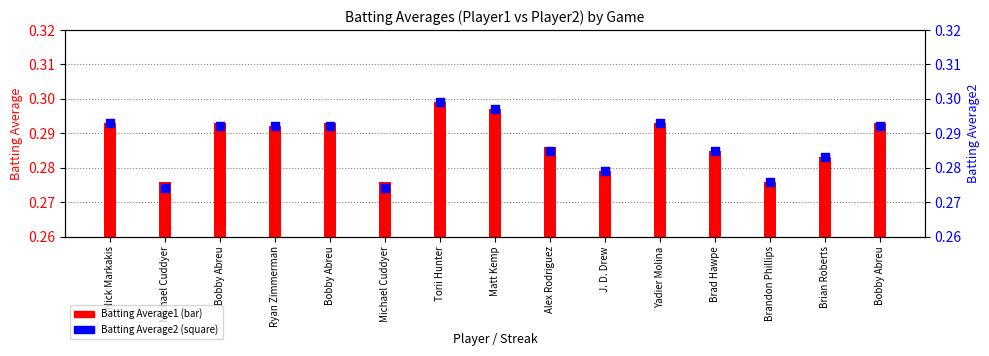

Between Nick Markakis and Matt Kemp, which is larger?

Matt Kemp